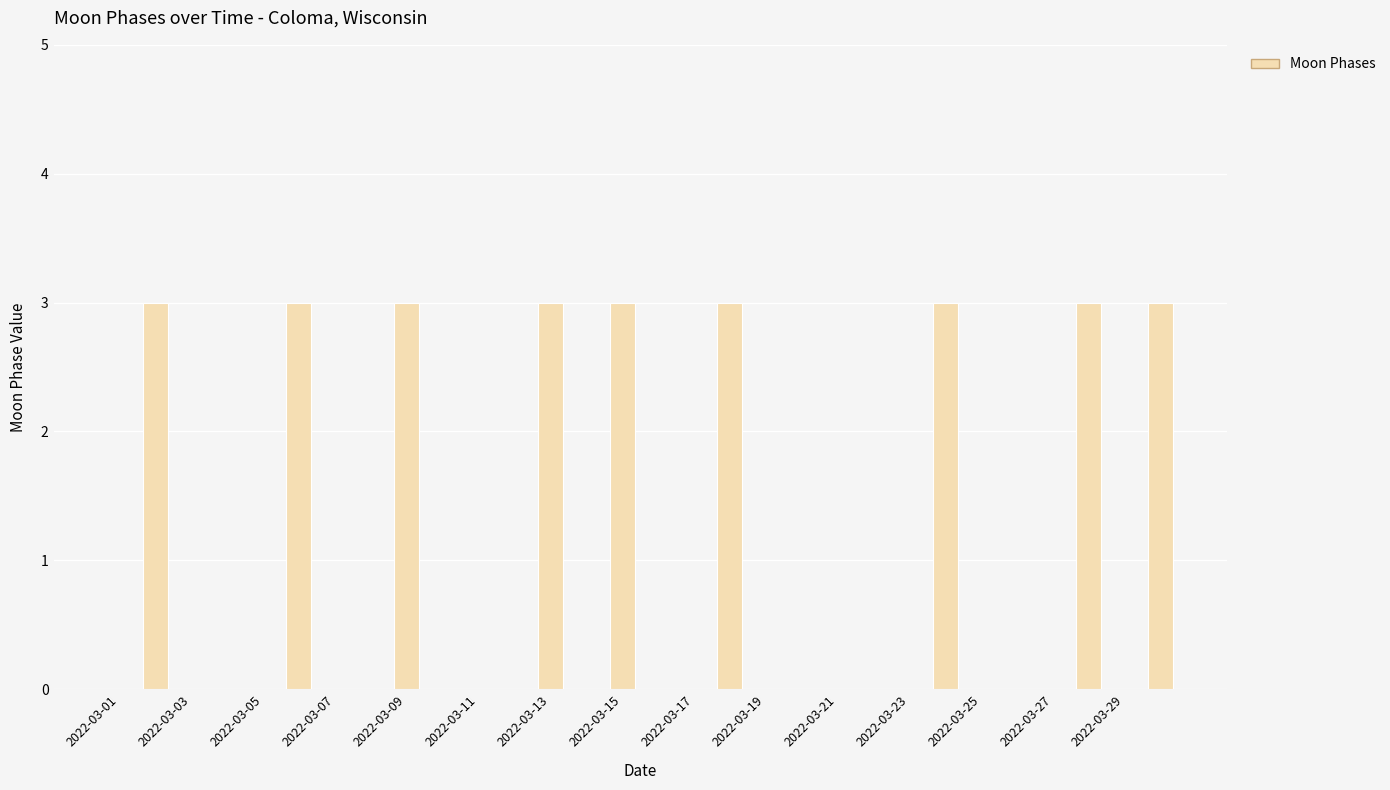

Reading right to left, extract all data points from this chart.

3	0	3	0	0	0	3	0	0	0	0	0	3	0	0	3	0	3	0	0	0	3	0	0	3	0	0	0	3	0